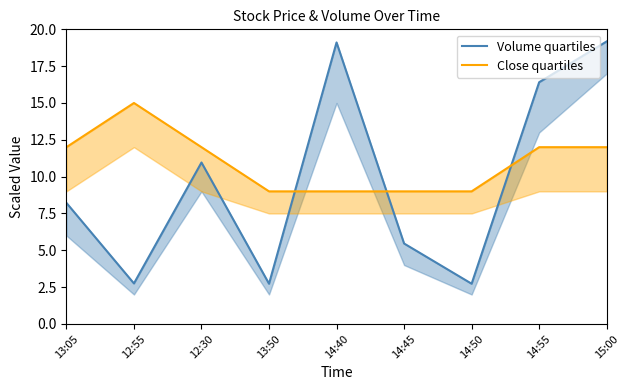

How many data points does each series have?

9